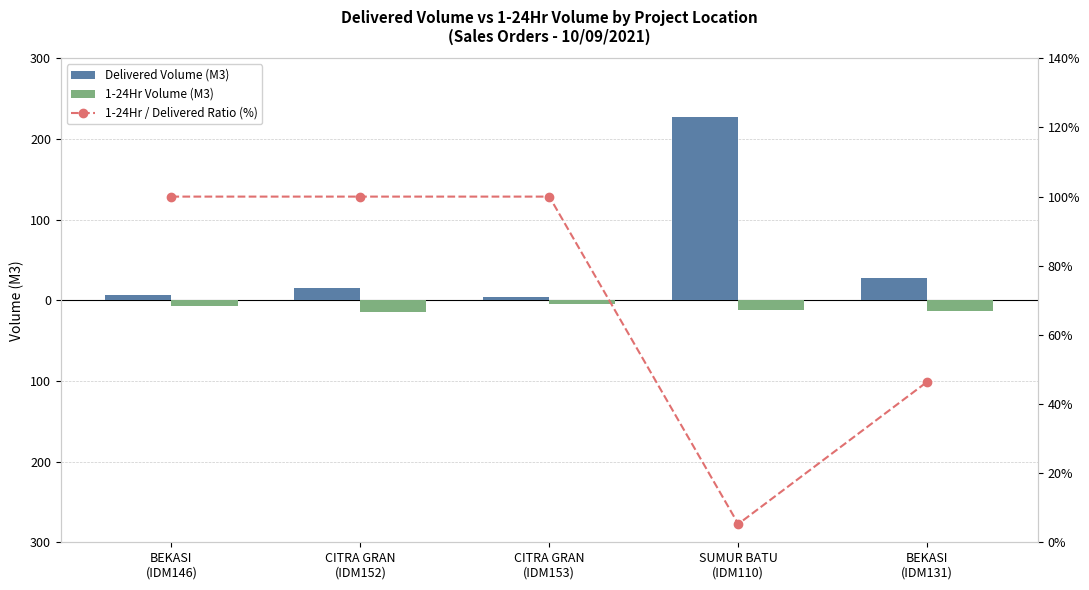

What is the spread (max minus min) of values at CITRA GRAN
(IDM153)?

104.0